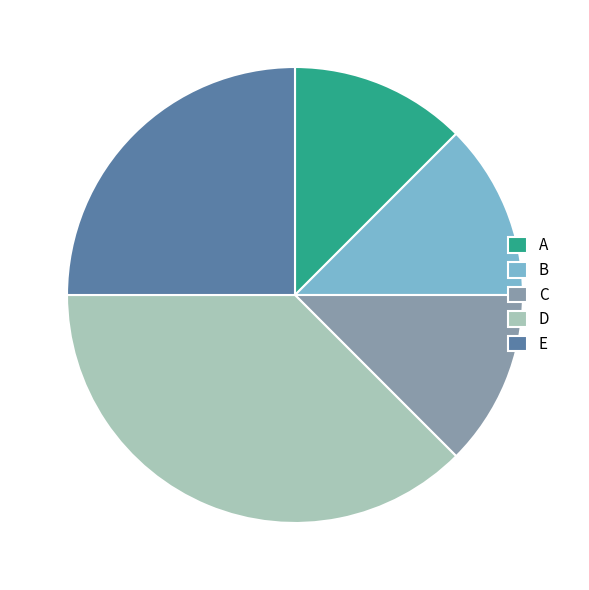

Is it true that C is 21% of the pie?

False